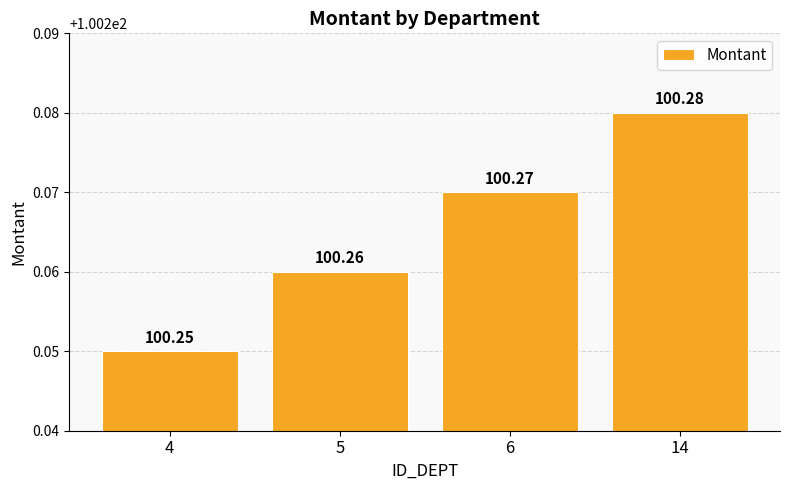

What is the value of the 3rd bar from the left?

100.3